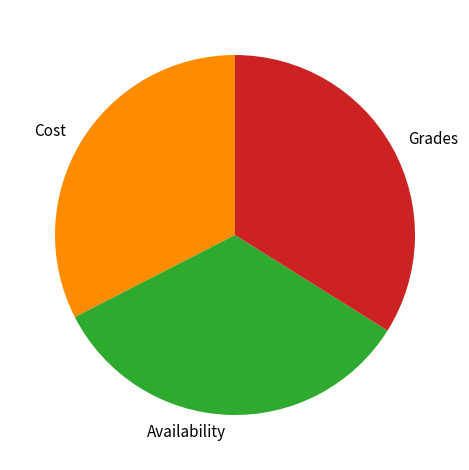

Is the sum of Availability and Grades greater than half?

Yes